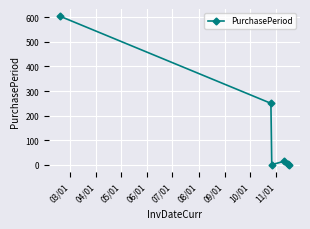

What is the average value?

146